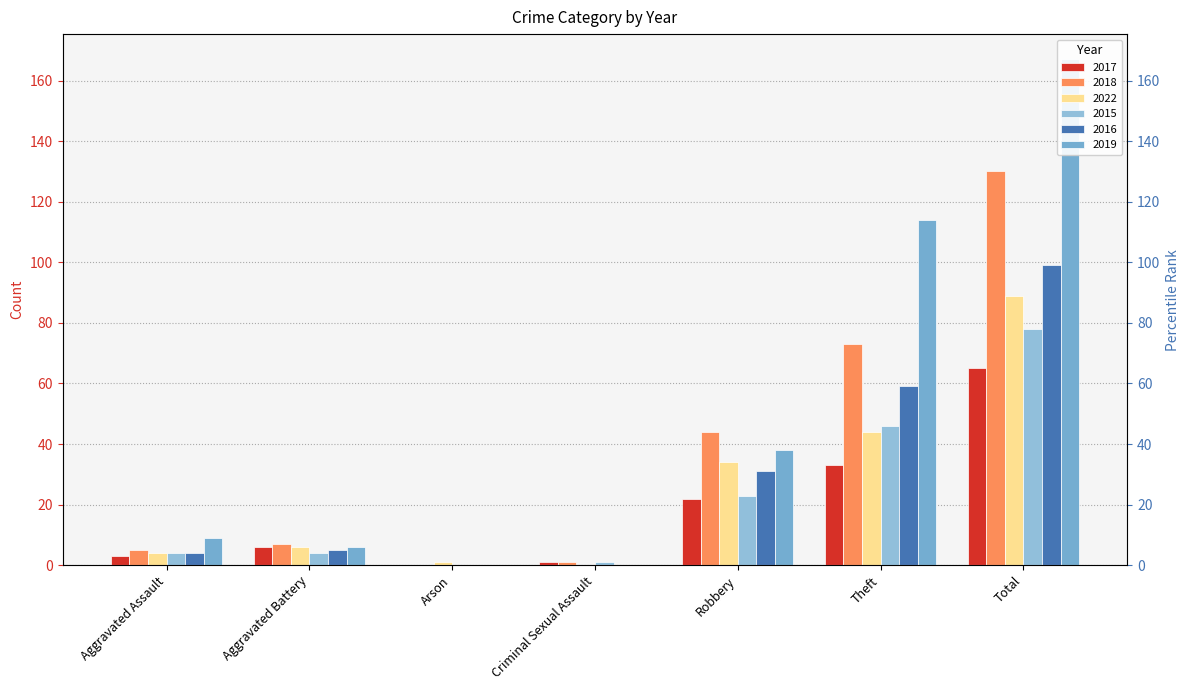

Are the bars horizontal?

No